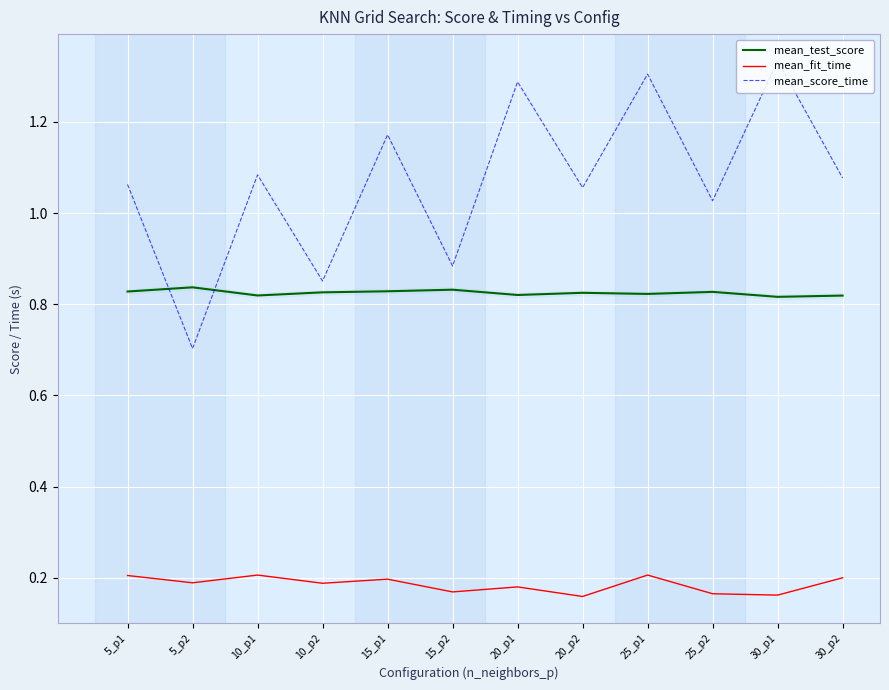

Read the mean_score_time value at 5_p2.

0.7